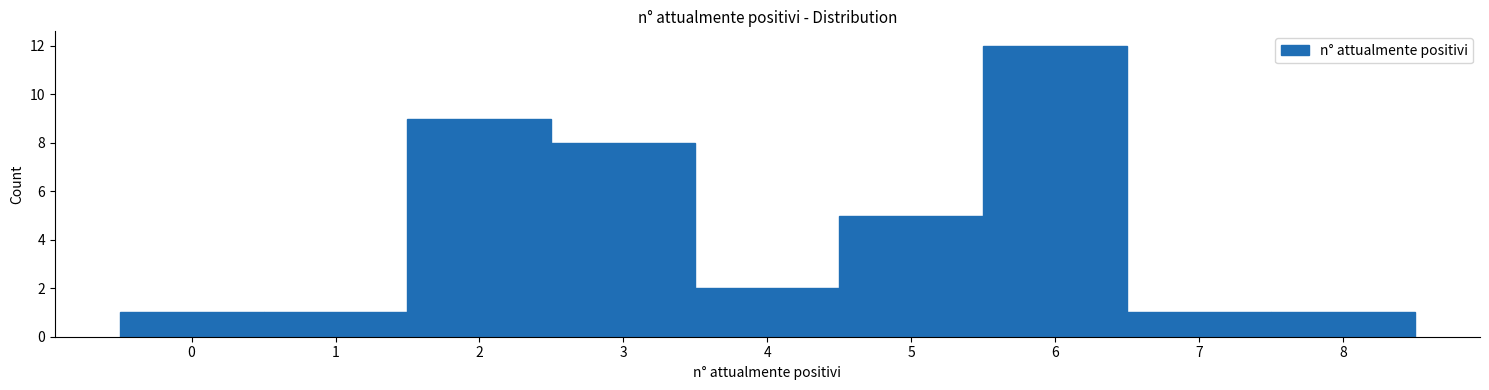

Reading left to right, transcribe this chart: for each bar, give the range it covers on the x-axis and its height. The values are not printed on the chart, so give them approximately, as read against the axis.

-0.5 to 0.5: 1
0.5 to 1.5: 1
1.5 to 2.5: 9
2.5 to 3.5: 8
3.5 to 4.5: 2
4.5 to 5.5: 5
5.5 to 6.5: 12
6.5 to 7.5: 1
7.5 to 8.5: 1